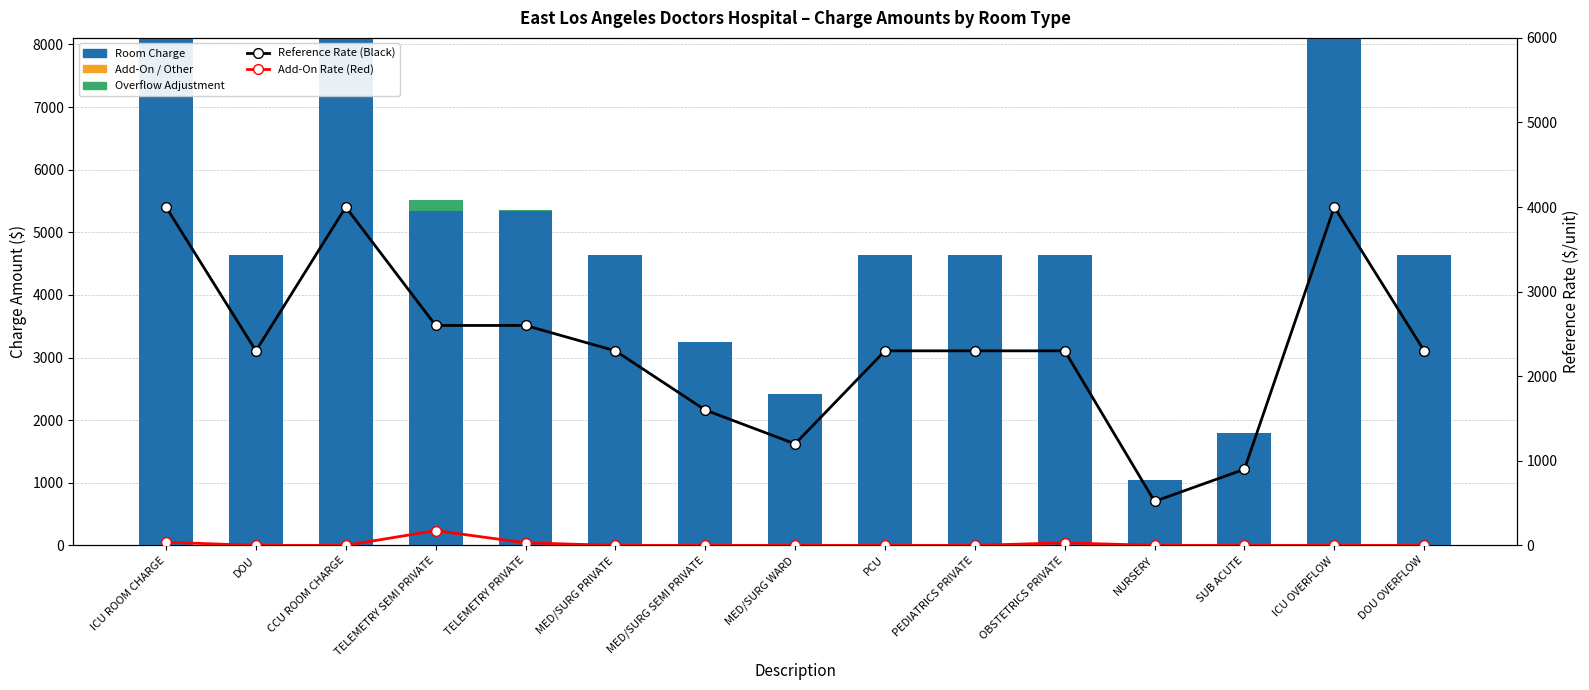

What is the greatest value displayed?

8104.2